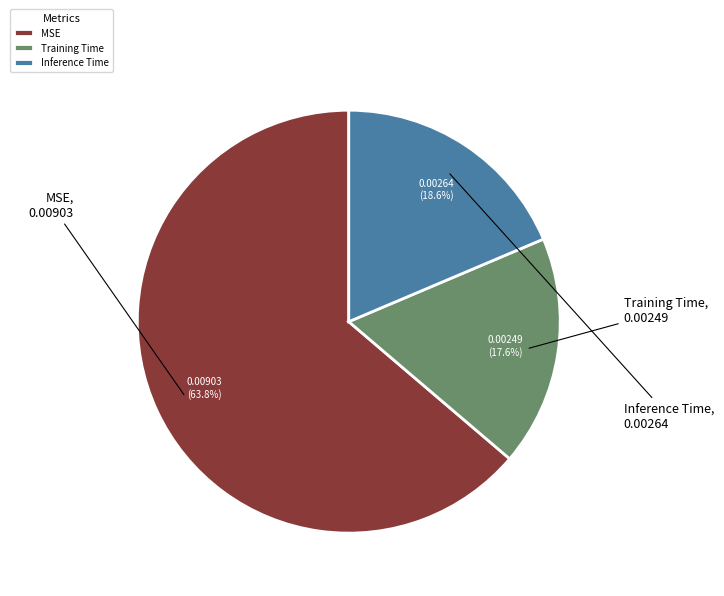

Which slice represents more than half of the pie?

MSE